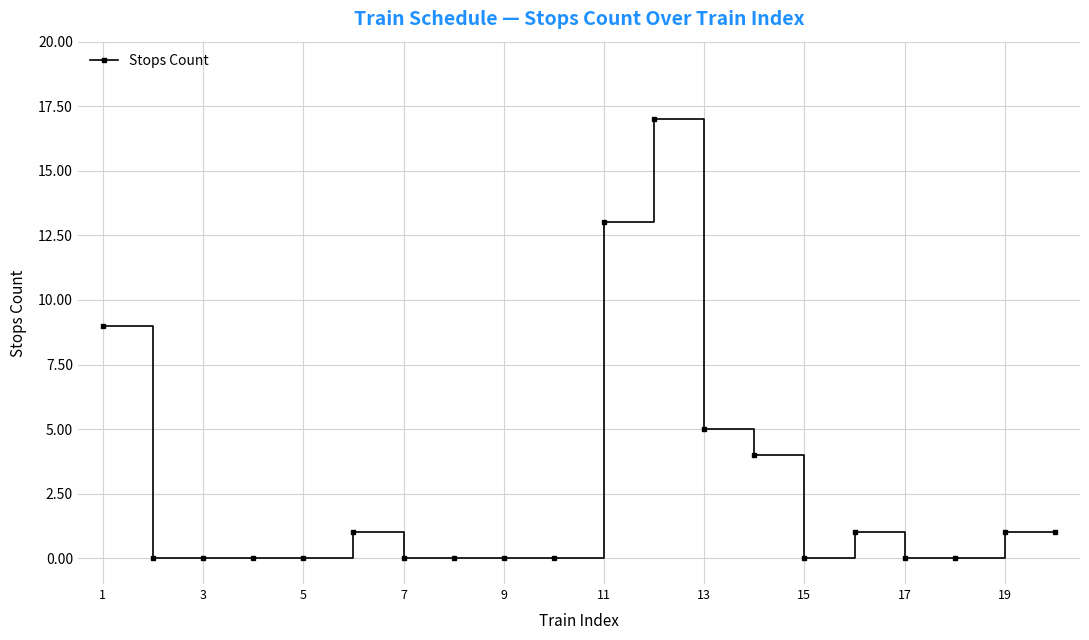

What is the difference between the maximum and minimum values?

17